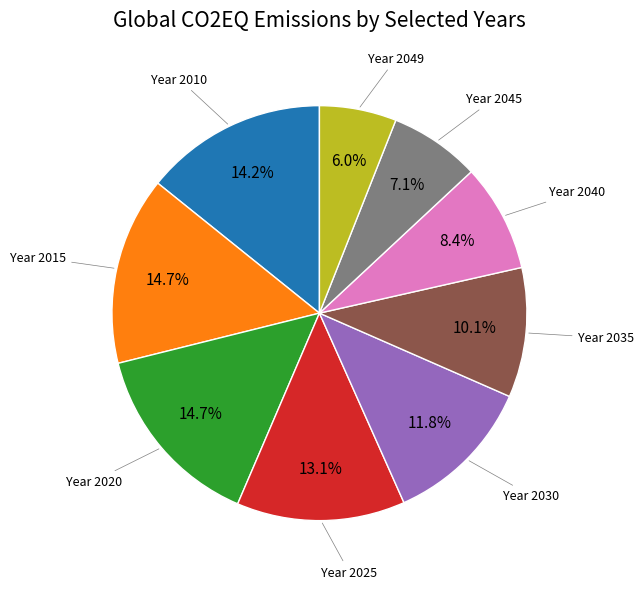

Does any single category account for the majority?

No